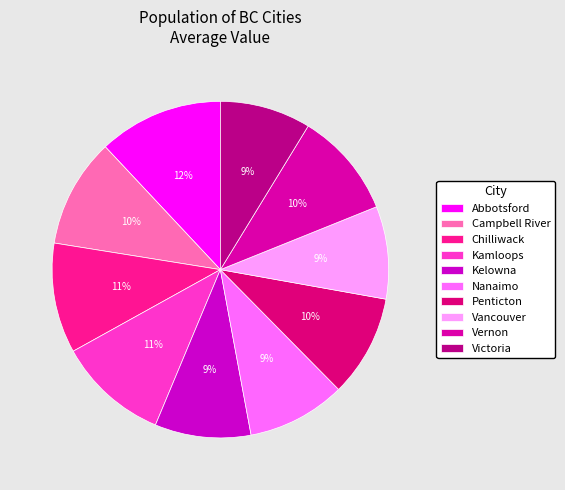

Do Campbell River and Kelowna together represent more than half of the pie?

No